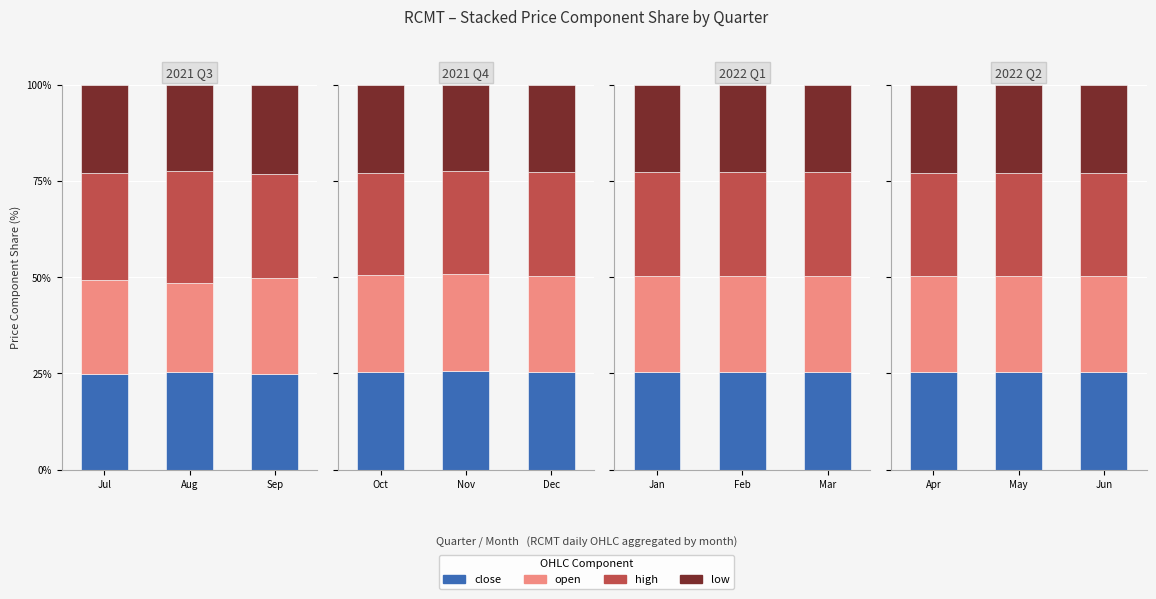

Count the number of categories in the chart.

3